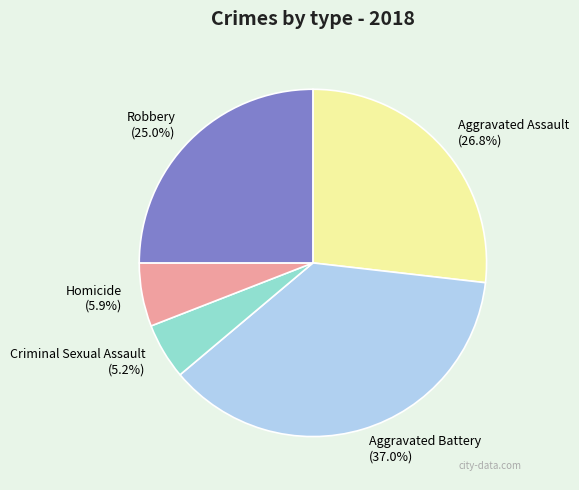

How many segments does this pie chart have?

5